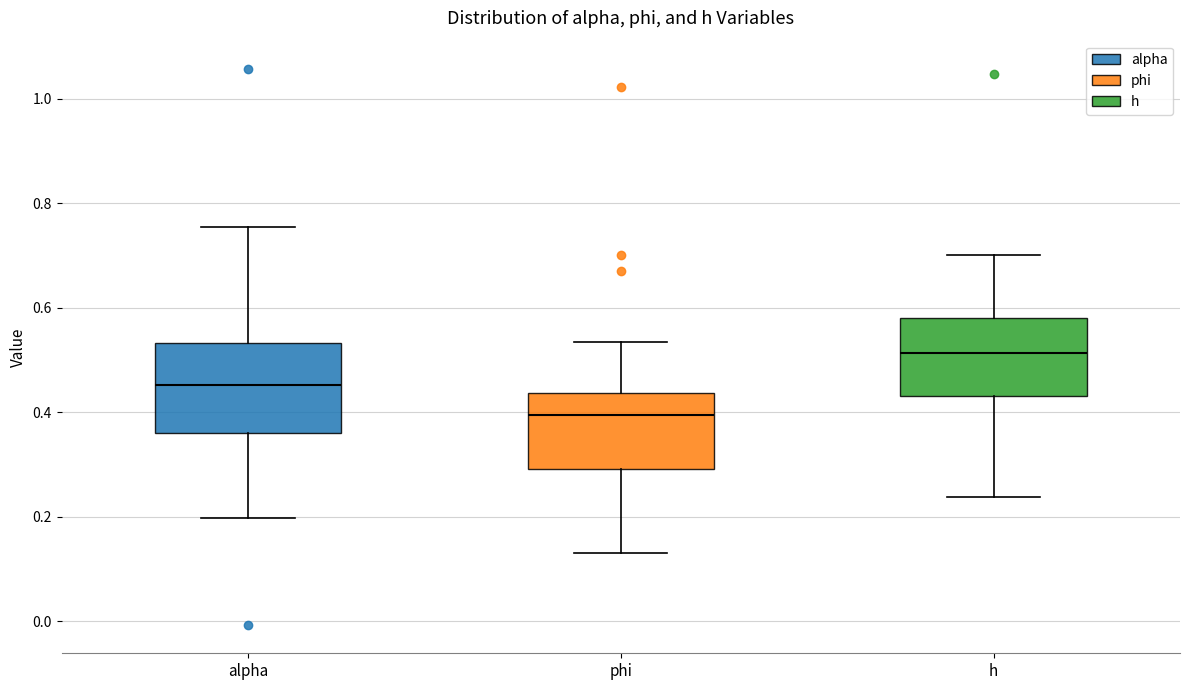

Which box has the highest median line?

h